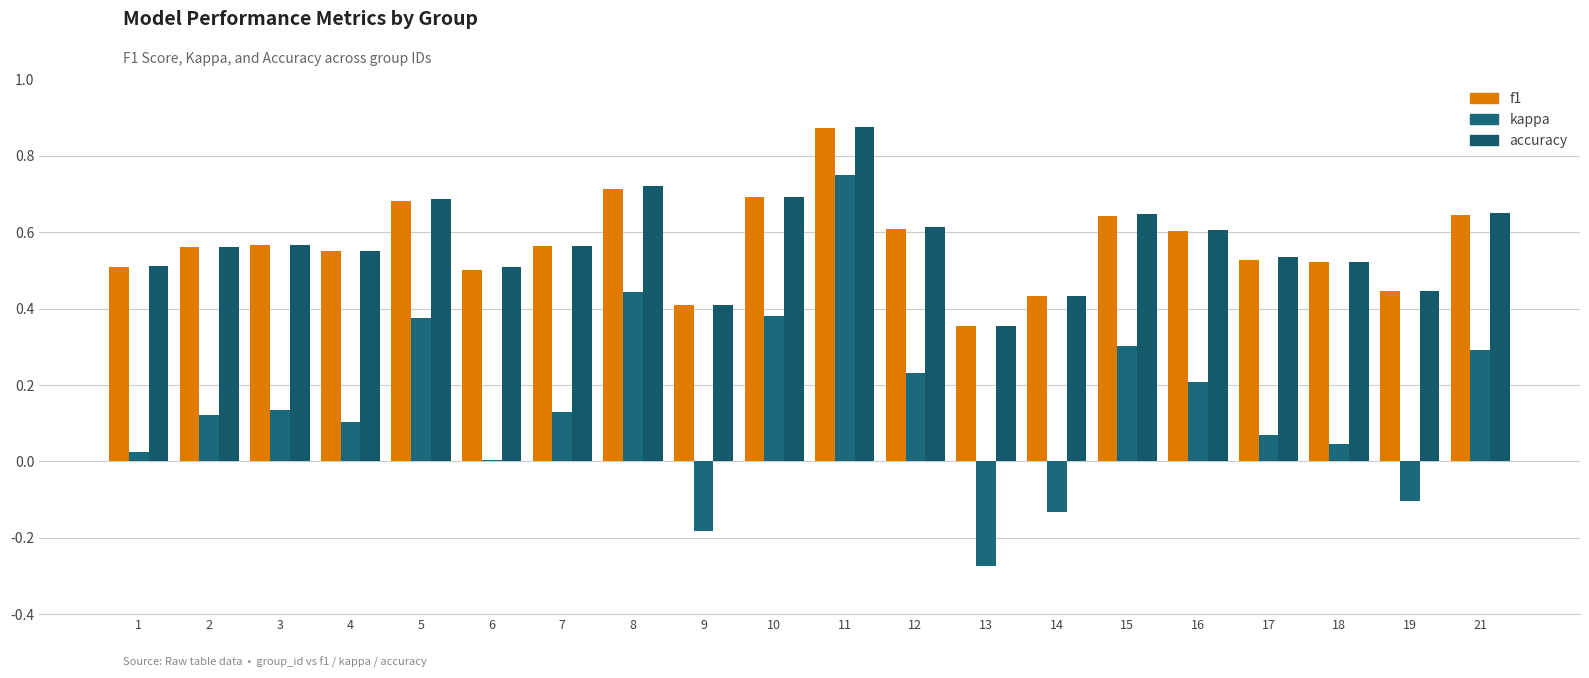

At which category does the chart reach its minimum across all series?

13